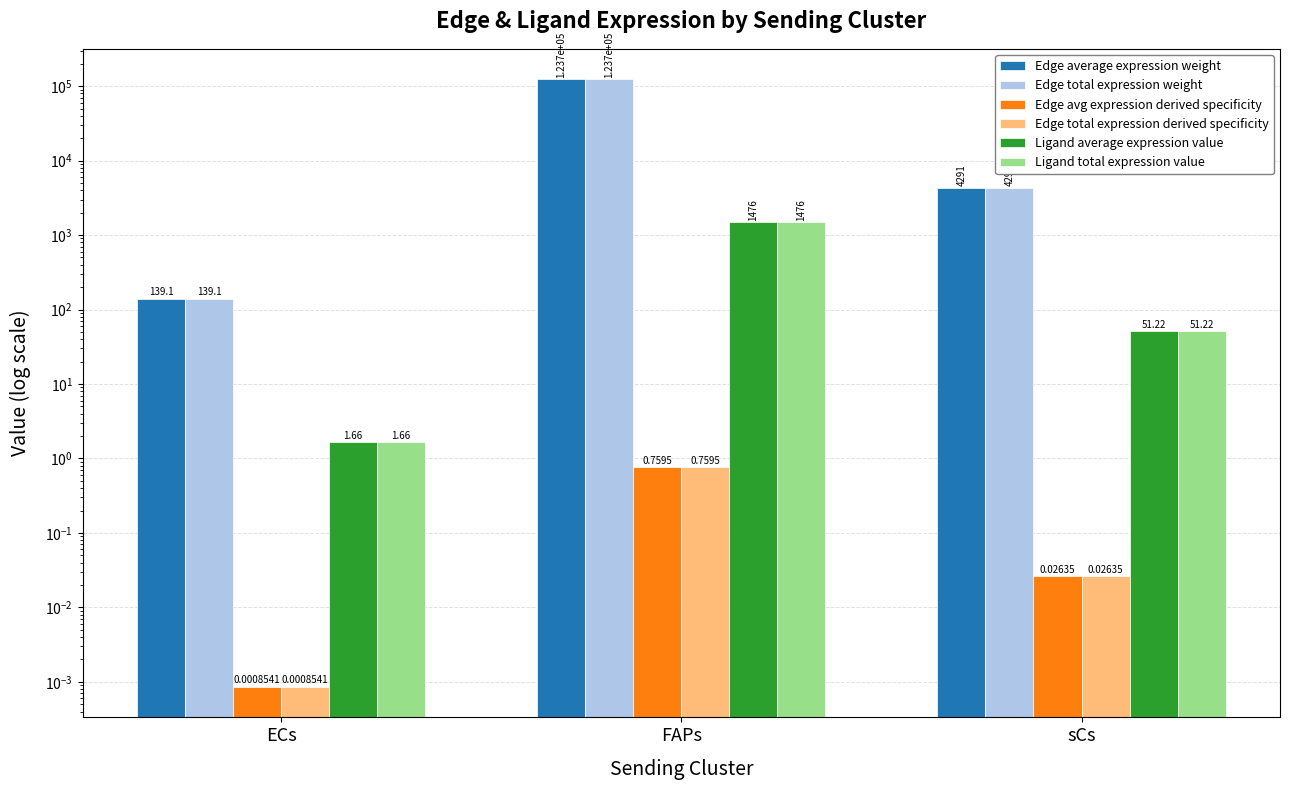

The Edge avg expression derived specificity series shows 0.0 at ECs. True or false?

True